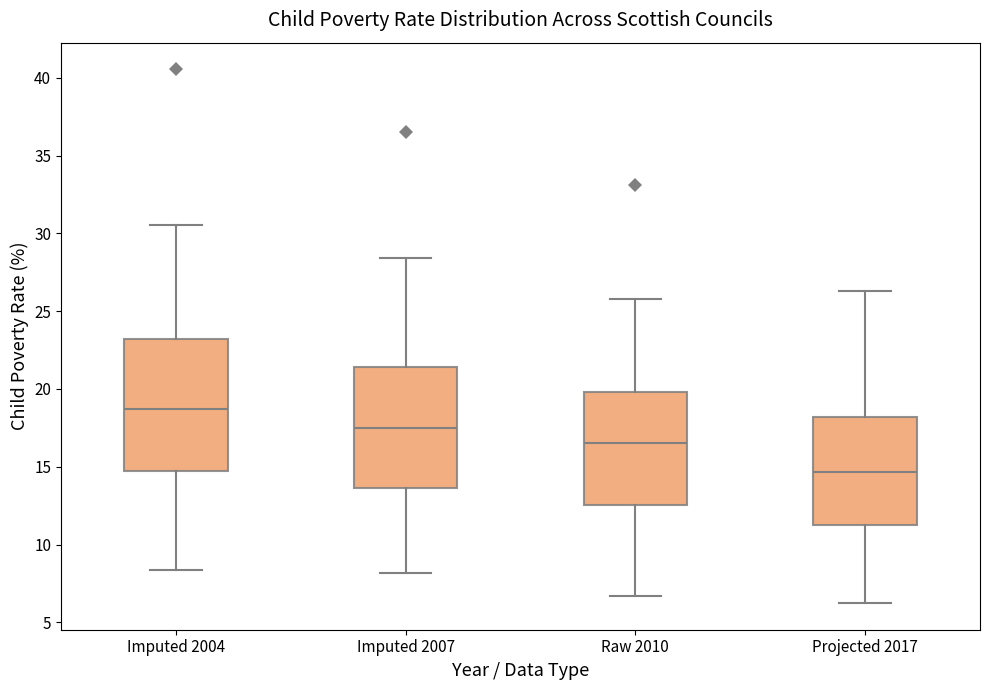

Where is the lower edge of the box for Projected 2017 on the y-axis? The values are not printed on the chart, so give them approximately, as read against the axis.

11.5